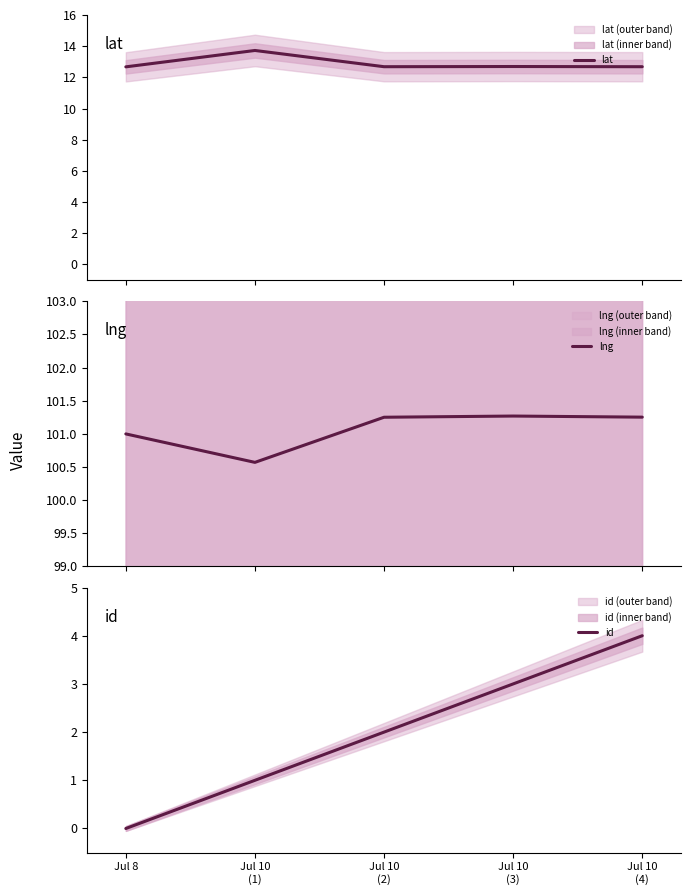

True or false: lat and lng cross at least once.

False